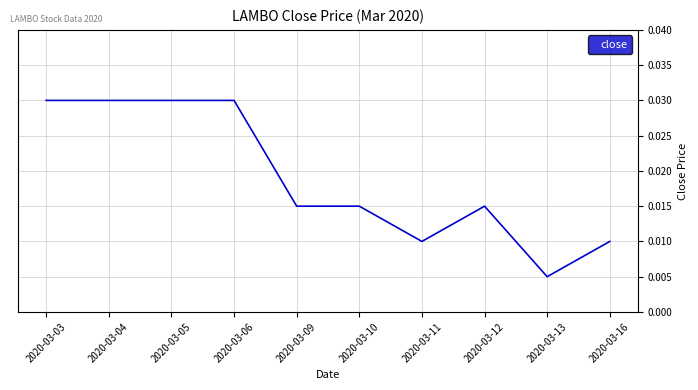

Which category has the lowest value across all series?

2020-03-13